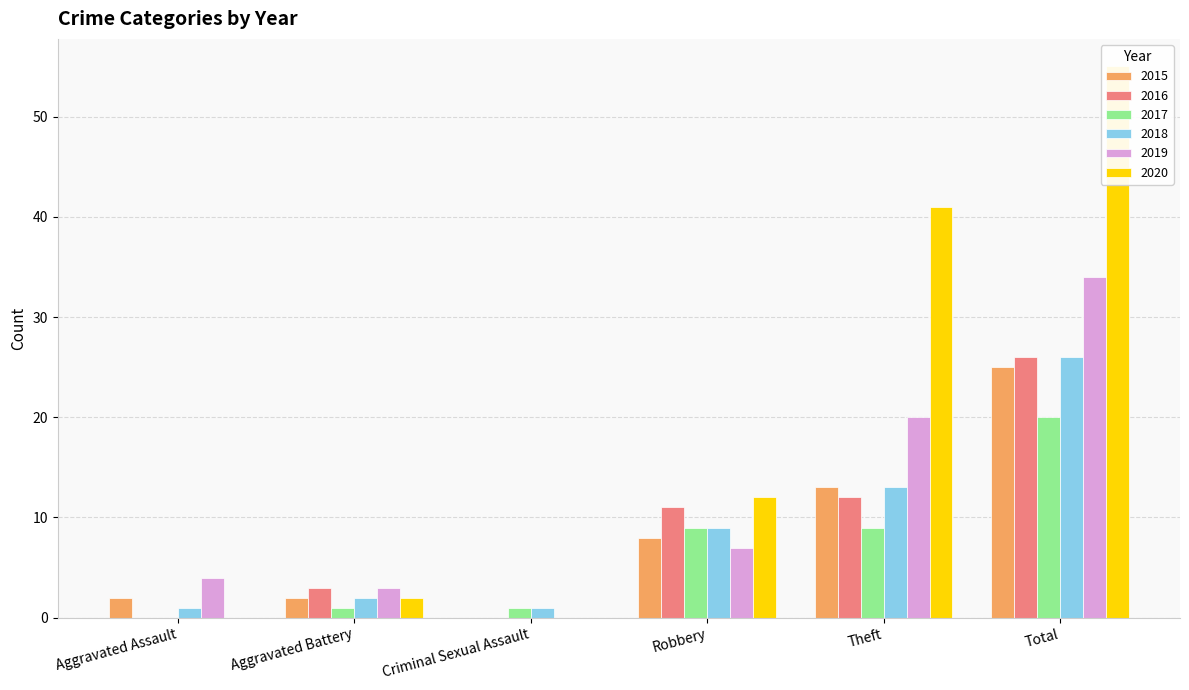

Which series has the largest total across all categories?

2020